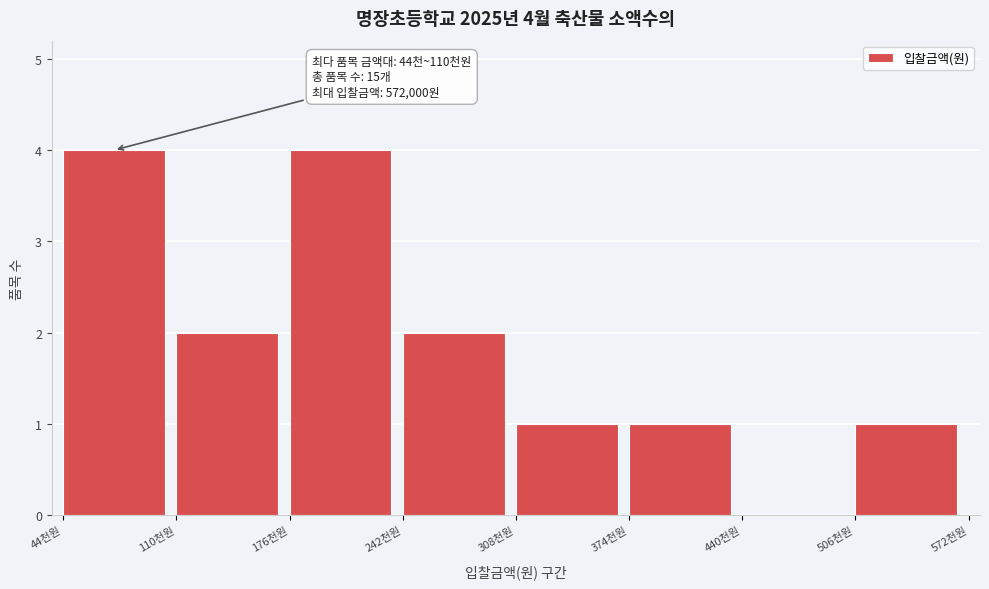

Reading left to right, list all the values displayed in this chart.

44천원=4	110천원=2	176천원=4	242천원=2	308천원=1	374천원=1	440천원=0	506천원=1